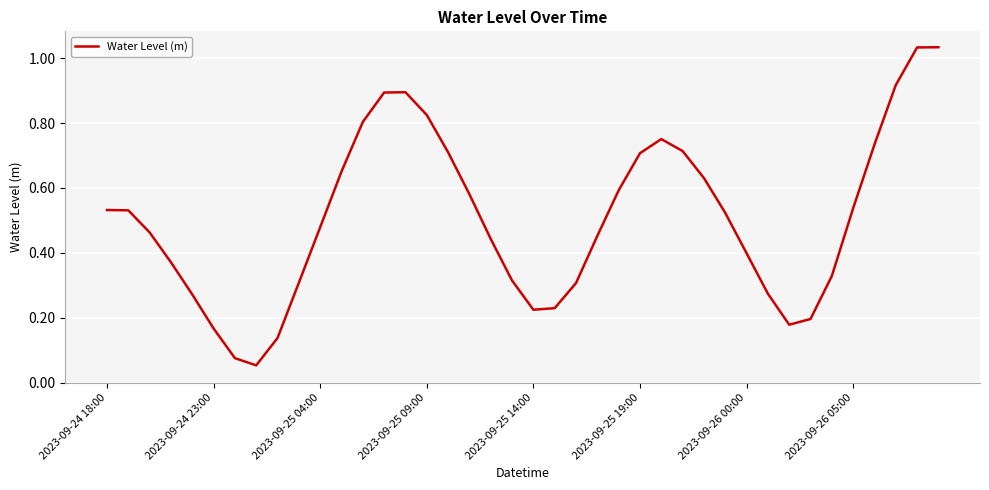

True or false: the data shows 0.3 at 2023-09-25 04:00.

False